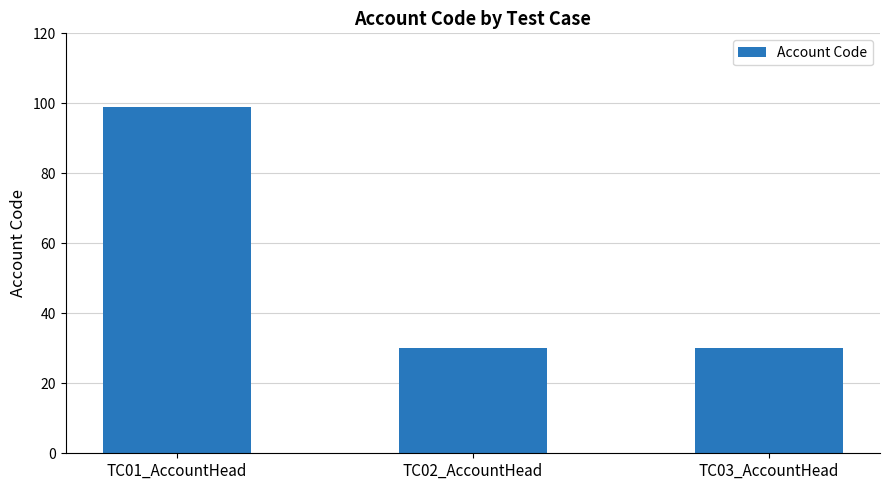

Reading right to left, transcribe all the data shown in this chart.

TC03_AccountHead=30	TC02_AccountHead=30	TC01_AccountHead=99